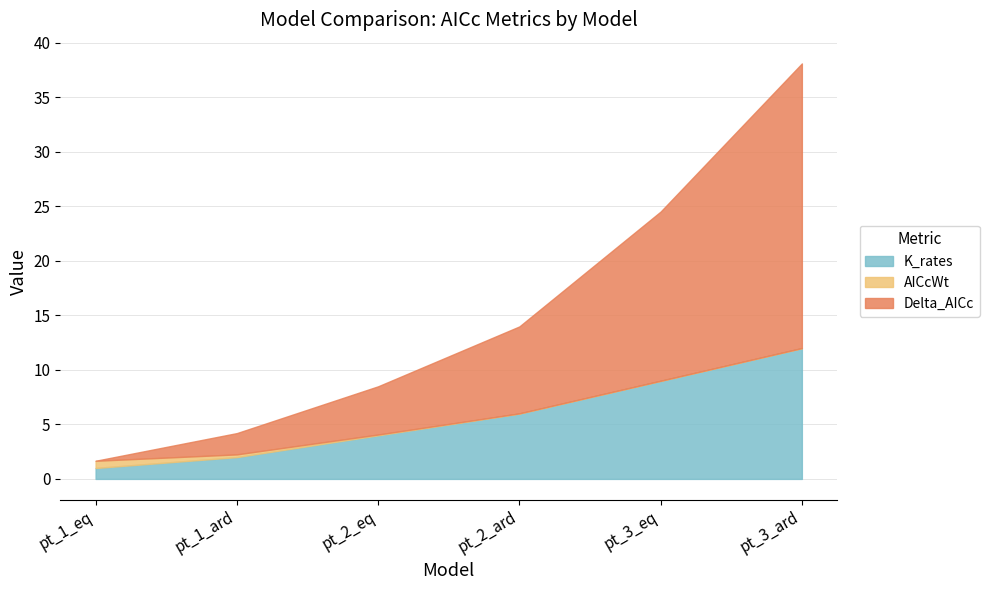

Which label corresponds to the smallest value in the chart?

pt_1_eq